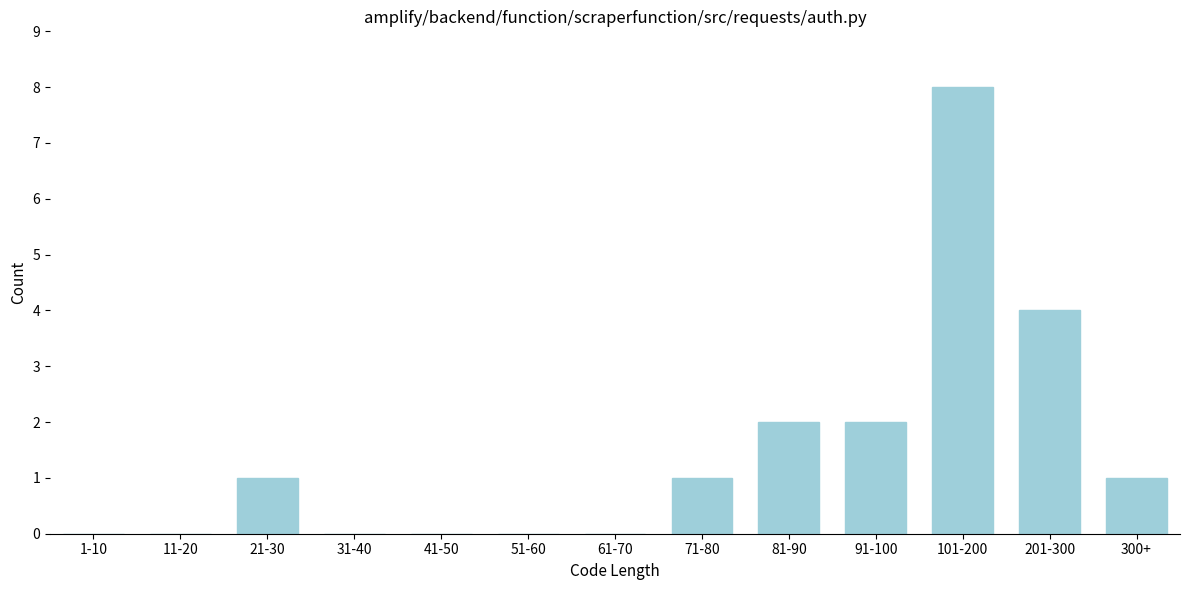

Reading right to left, list all the values displayed in this chart.

300+=1	201-300=4	101-200=8	91-100=2	81-90=2	71-80=1	61-70=0	51-60=0	41-50=0	31-40=0	21-30=1	11-20=0	1-10=0